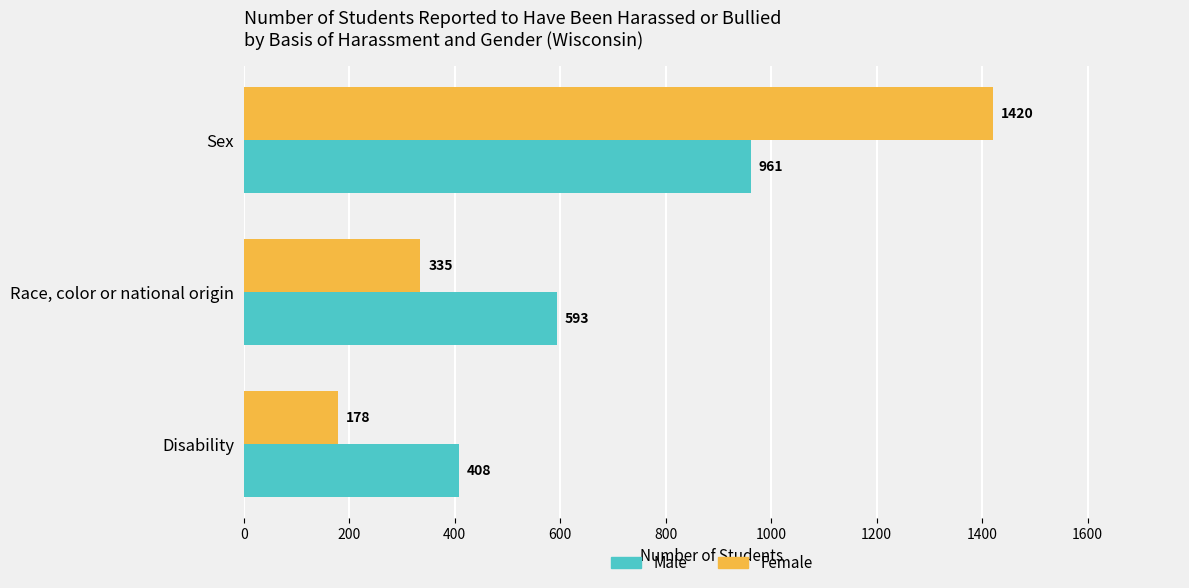

The value of Male at Disability is 85. True or false?

False